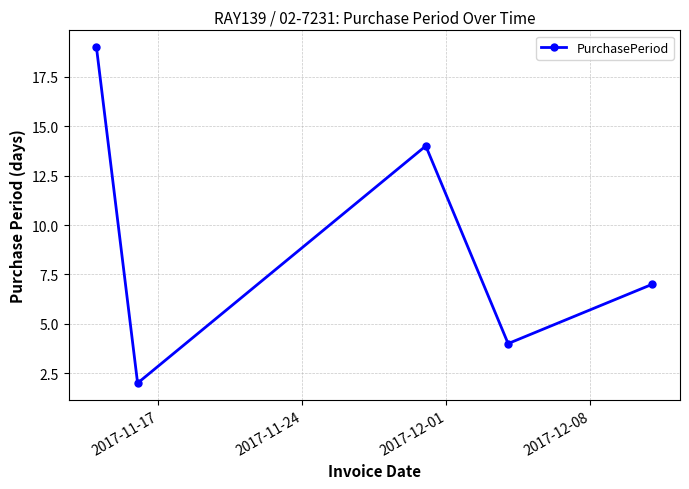

What is the difference between the maximum and minimum values?

17